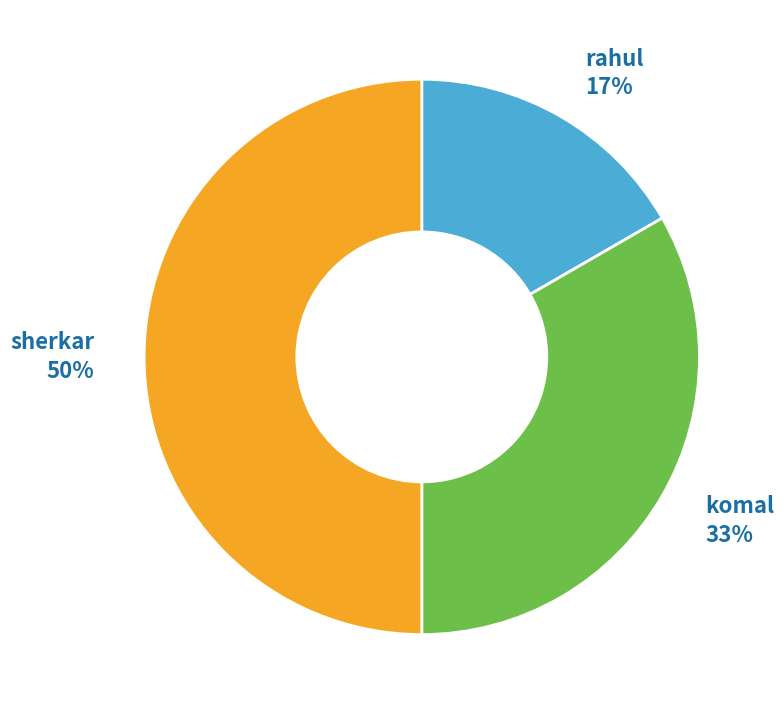

To the nearest percent, what is the difference between the largest and smallest slice percentages?

33%